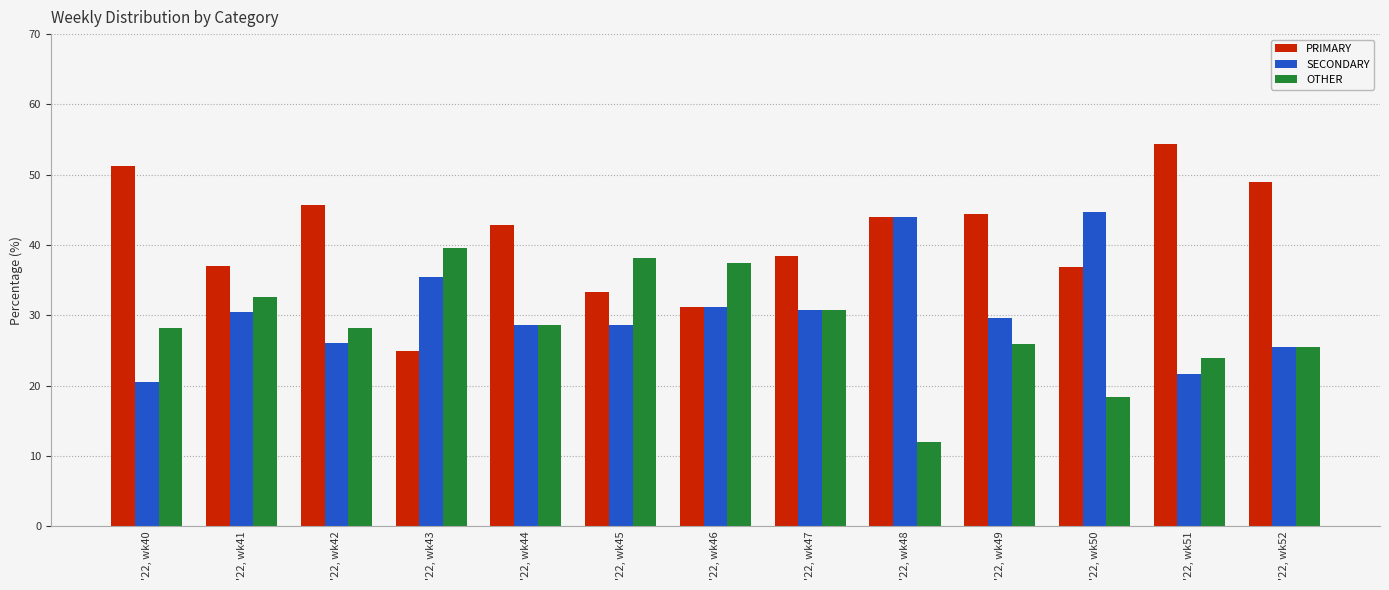

How many bars are there in each group?

3